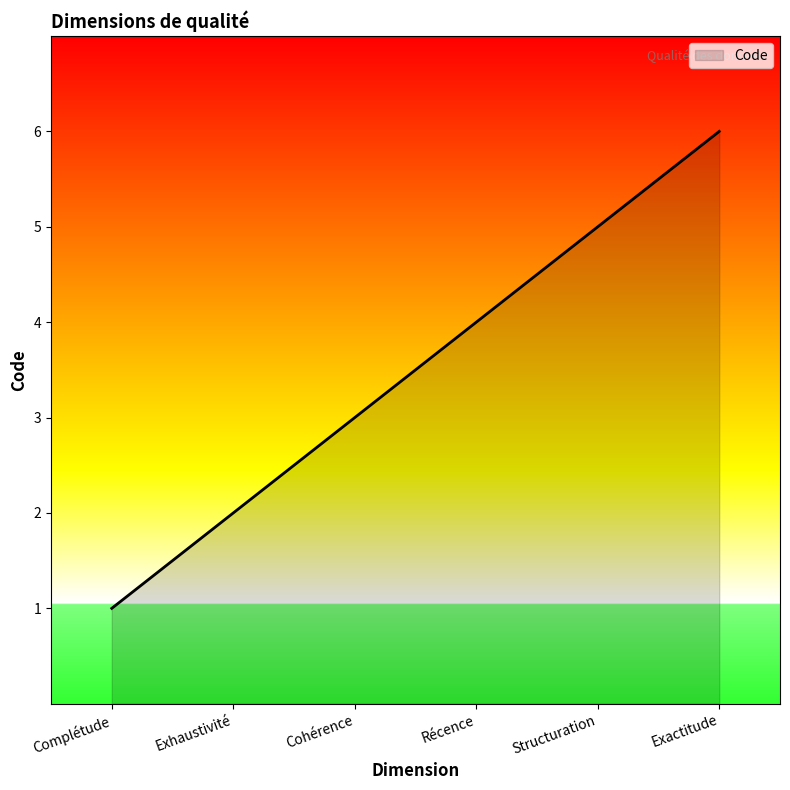

What is the difference between the maximum and minimum values?

5.0